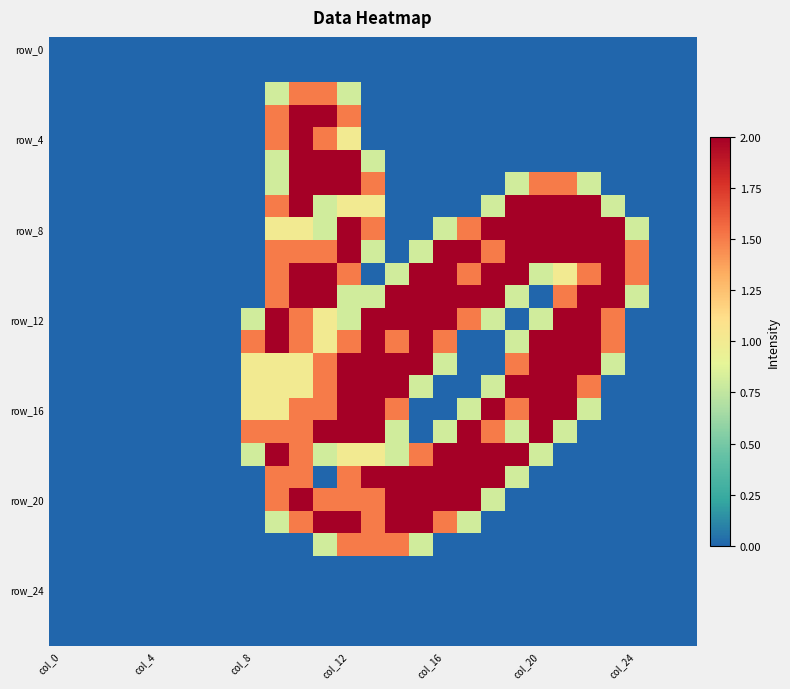

Count the number of data series in this chart.

27